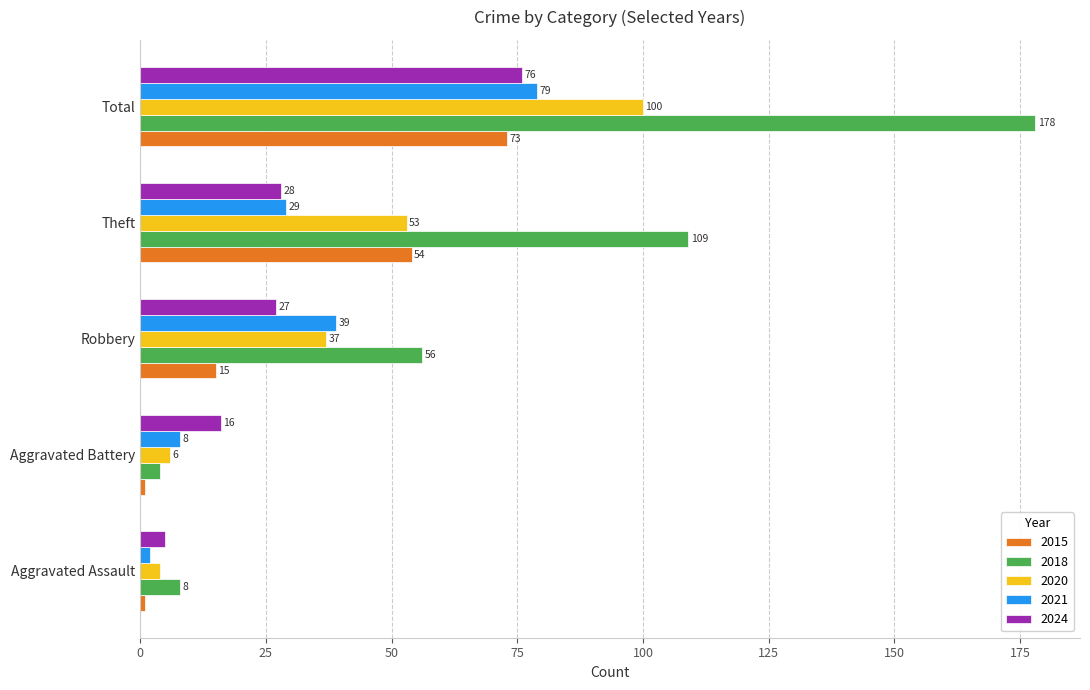

What is the smallest value displayed?

1